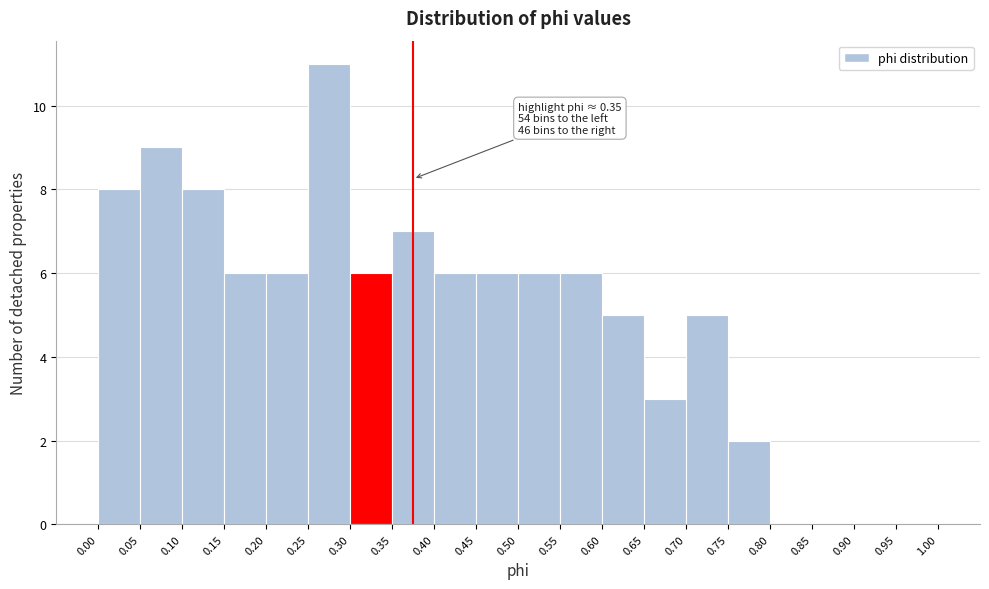

Which range on the x-axis has the tallest bar?

0.25 to 0.30